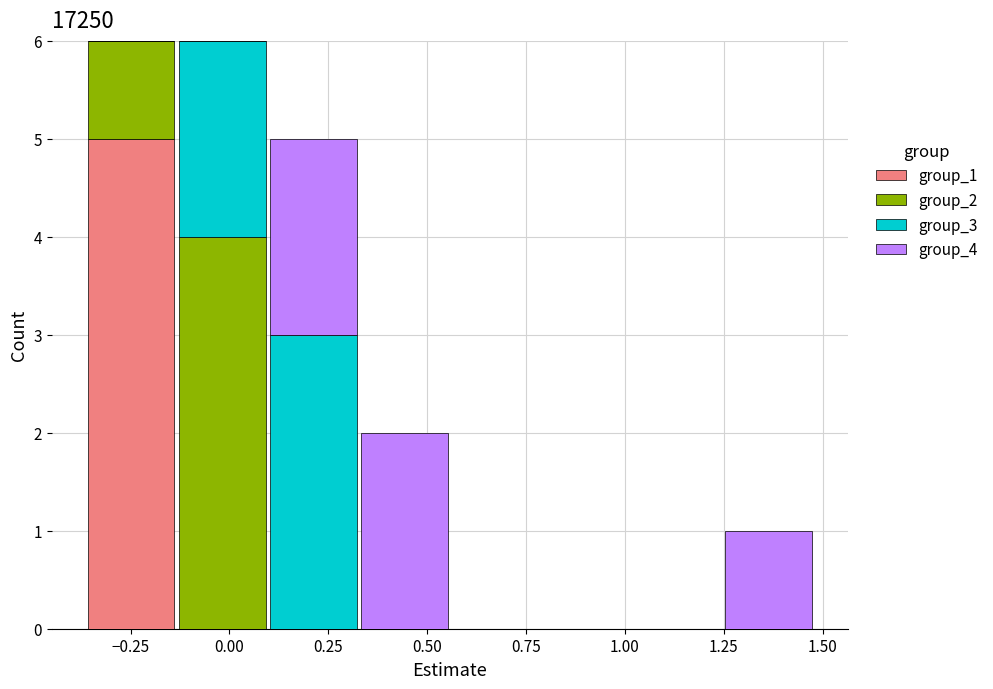

What is the total height of the stacked bar covering -0.35 to -0.15 on the x-axis? Neither the bar edges nor the heights are printed on the chart, so give them approximately, as read against the axes.

6